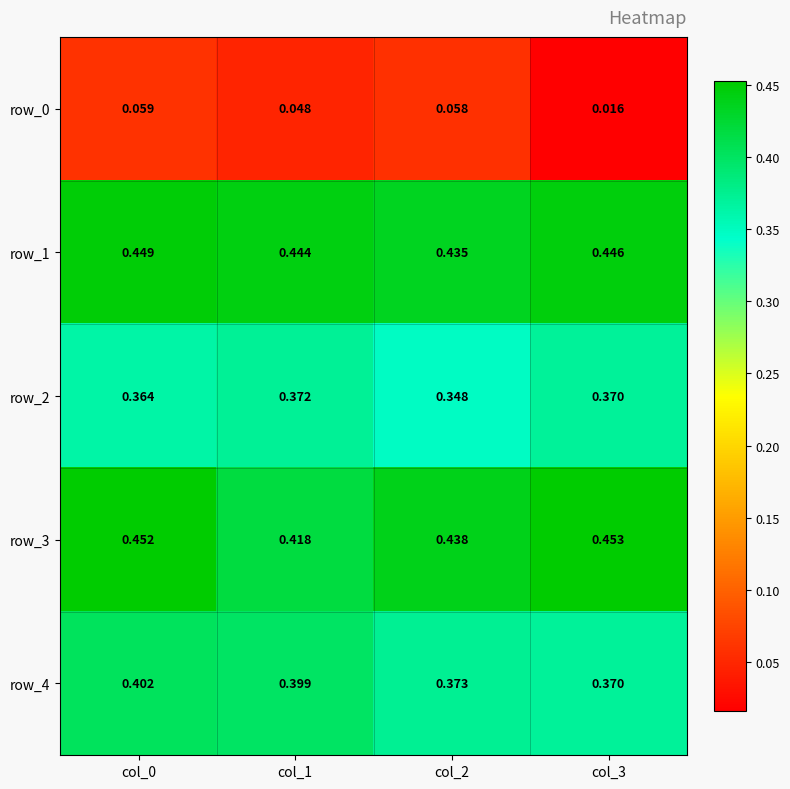

At which label does row_4 reach its minimum?

col_3